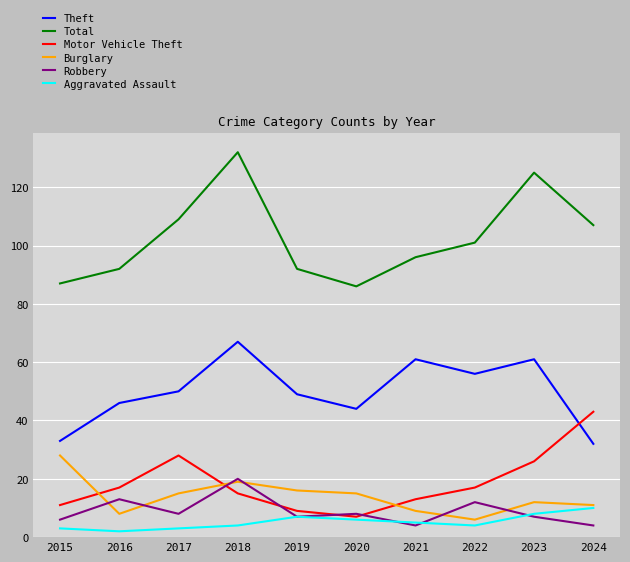

Reading right to left, list all the values displayed in this chart.

Theft: 32	61	56	61	44	49	67	50	46	33
Total: 107	125	101	96	86	92	132	109	92	87
Motor Vehicle Theft: 43	26	17	13	7	9	15	28	17	11
Burglary: 11	12	6	9	15	16	19	15	8	28
Robbery: 4	7	12	4	8	7	20	8	13	6
Aggravated Assault: 10	8	4	5	6	7	4	3	2	3